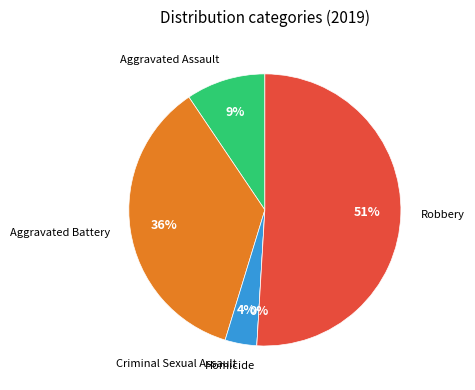

How many segments does this pie chart have?

5